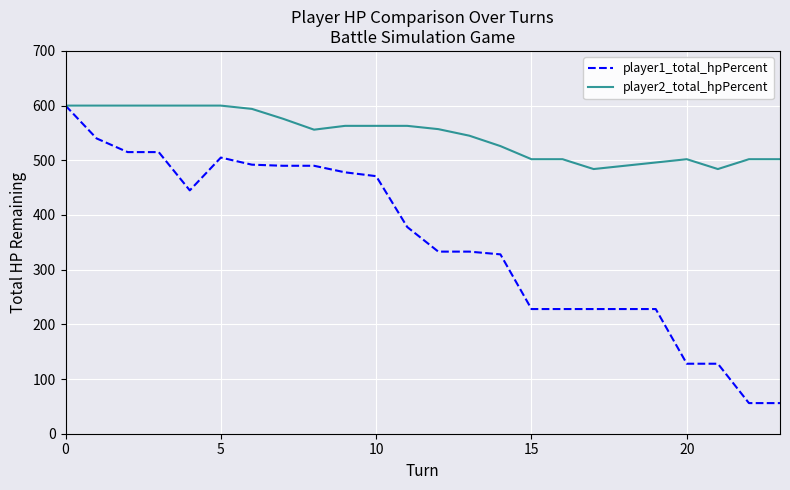

Which series has the largest total across all categories?

player2_total_hpPercent